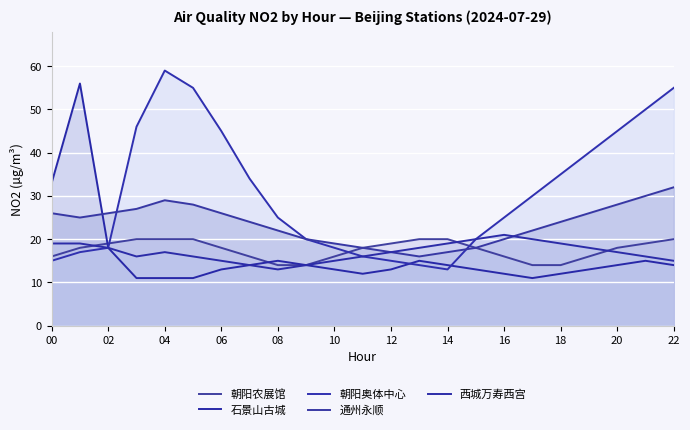

Where is the first local minimum for 西城万寿西宫?

06